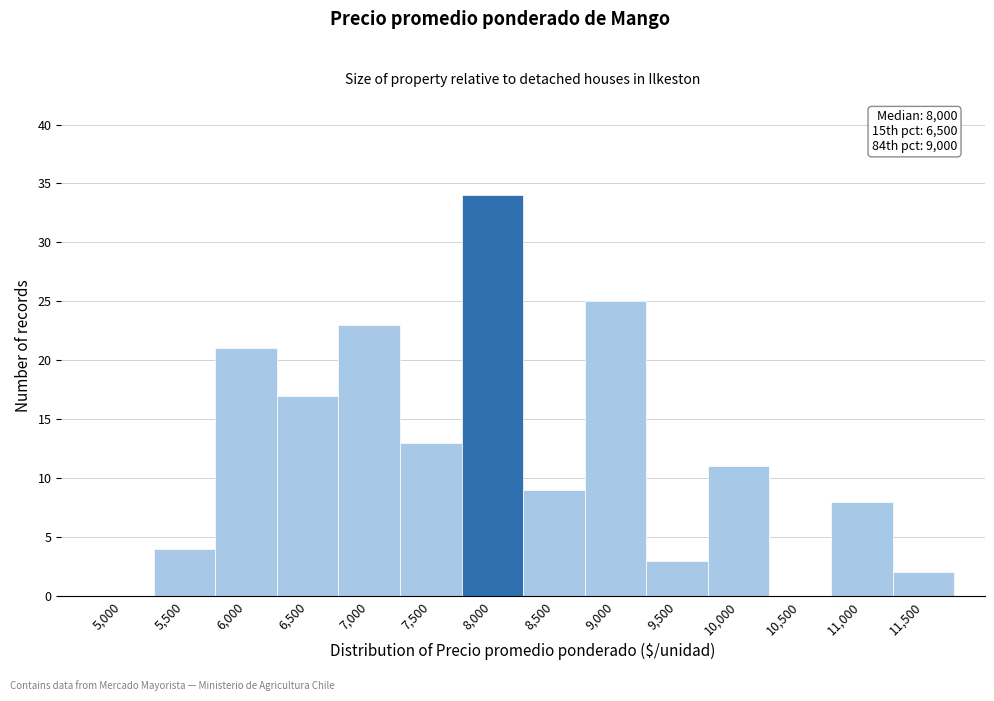

Reading left to right, transcribe all the data shown in this chart.

5,000=0	5,500=4	6,000=21	6,500=17	7,000=23	7,500=13	8,000=34	8,500=9	9,000=25	9,500=3	10,000=11	10,500=0	11,000=8	11,500=2